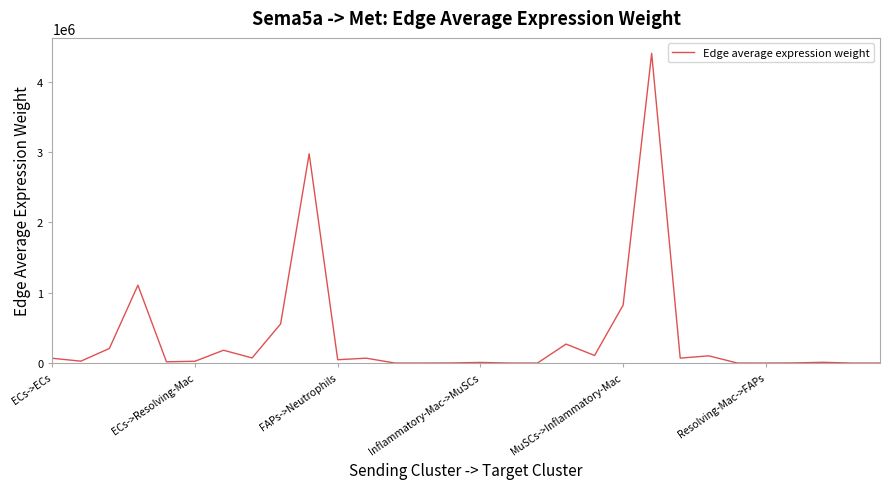

What is the maximum value shown in the chart?

4399836.6